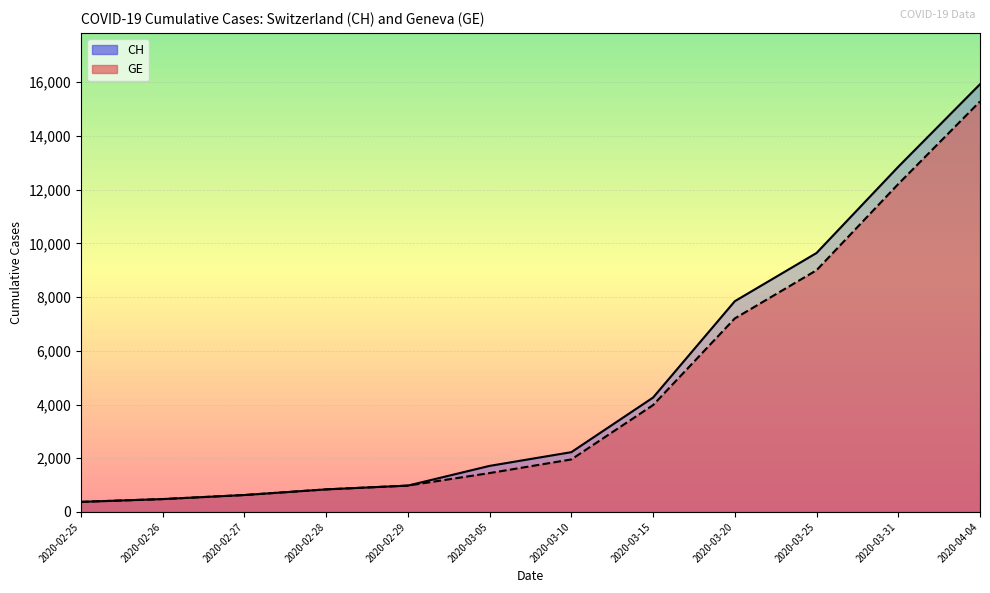

Reading right to left, what are all the values shown in this chart?

CH: 15926	12852	9642	7847	4259	2226	1715	981	840	630	479	375
GE: 15284	12210	9000	7205	3978	1955	1447	981	840	630	479	375